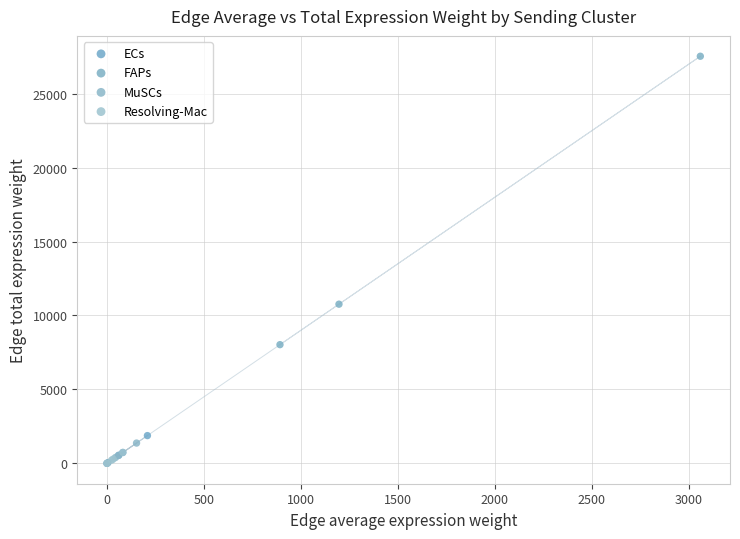

Which series reaches the maximum Y coordinate?

FAPs